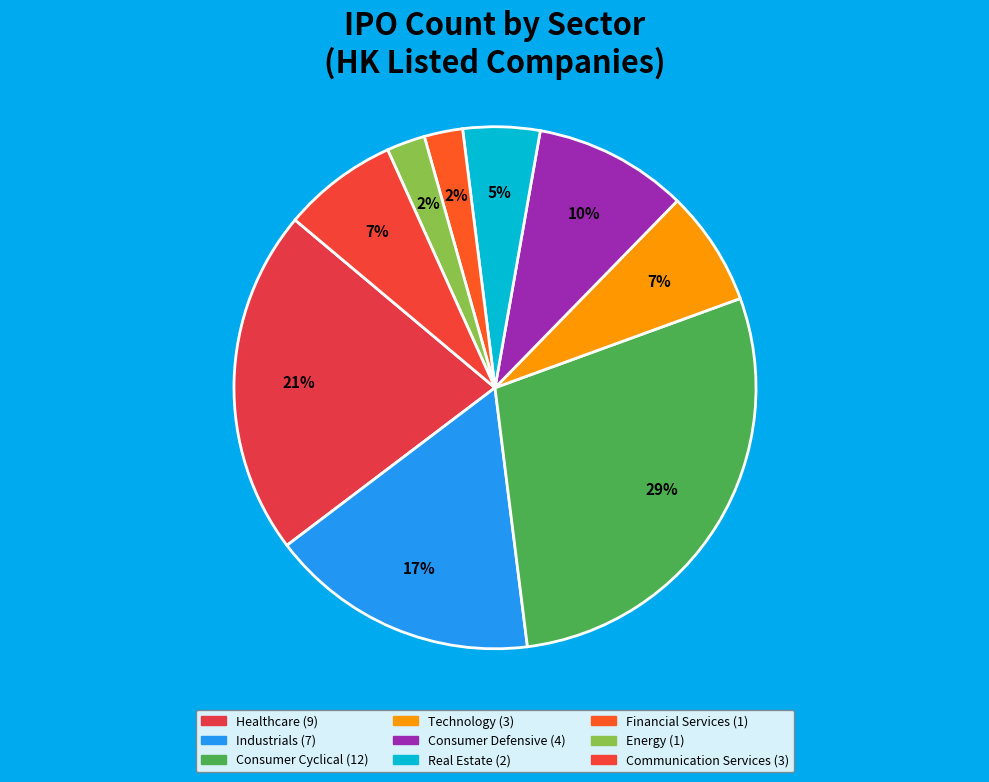

Is it true that Healthcare is 21% of the pie?

True